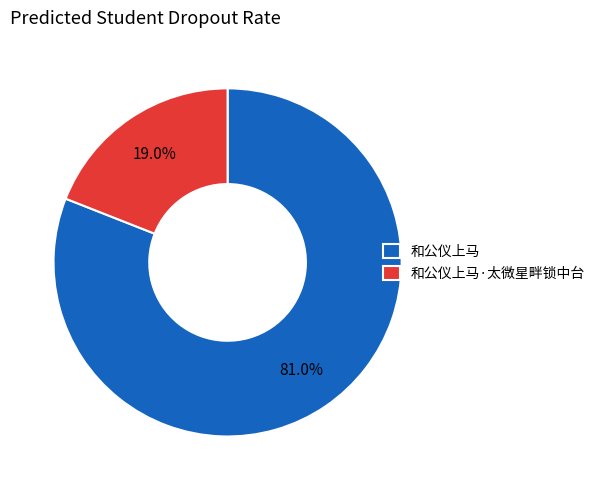

Is it true that 和公仪上马·太微星畔锁中台 is 19% of the pie?

True